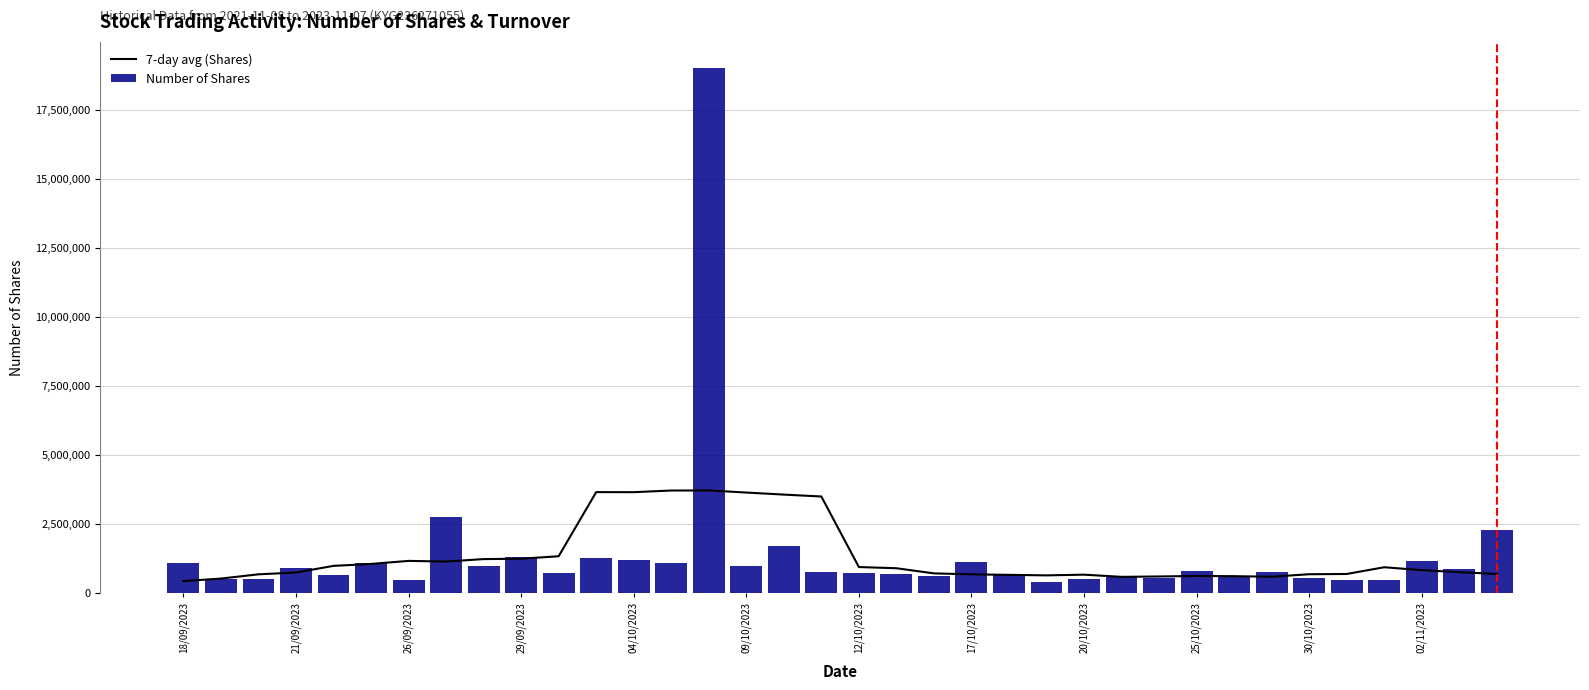

What is the difference between the maximum and minimum values in the Number of Shares series?

18624229